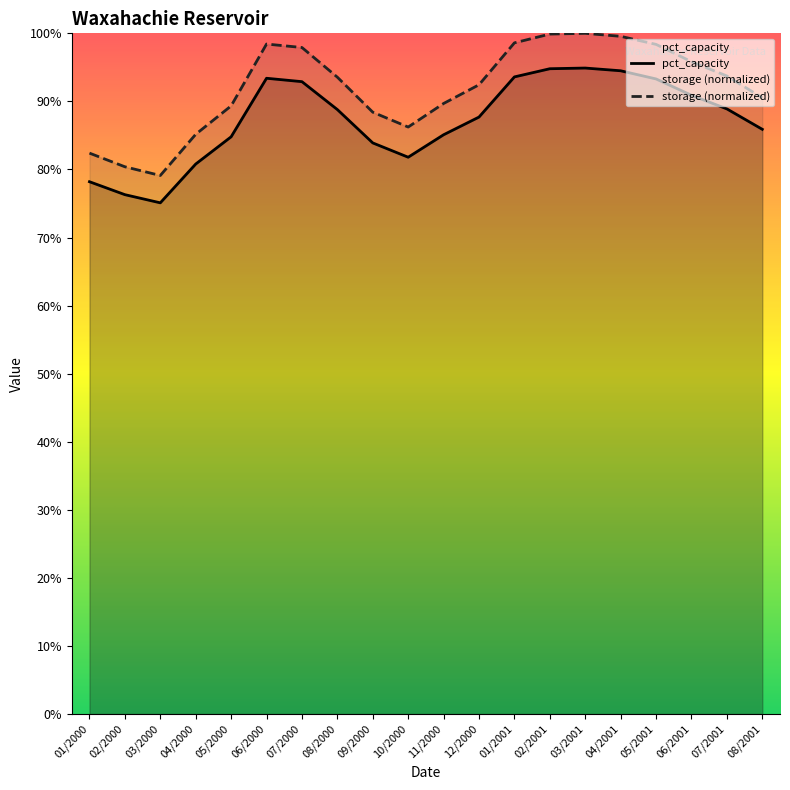

What is the spread (max minus min) of values at 07/2000?

5.0